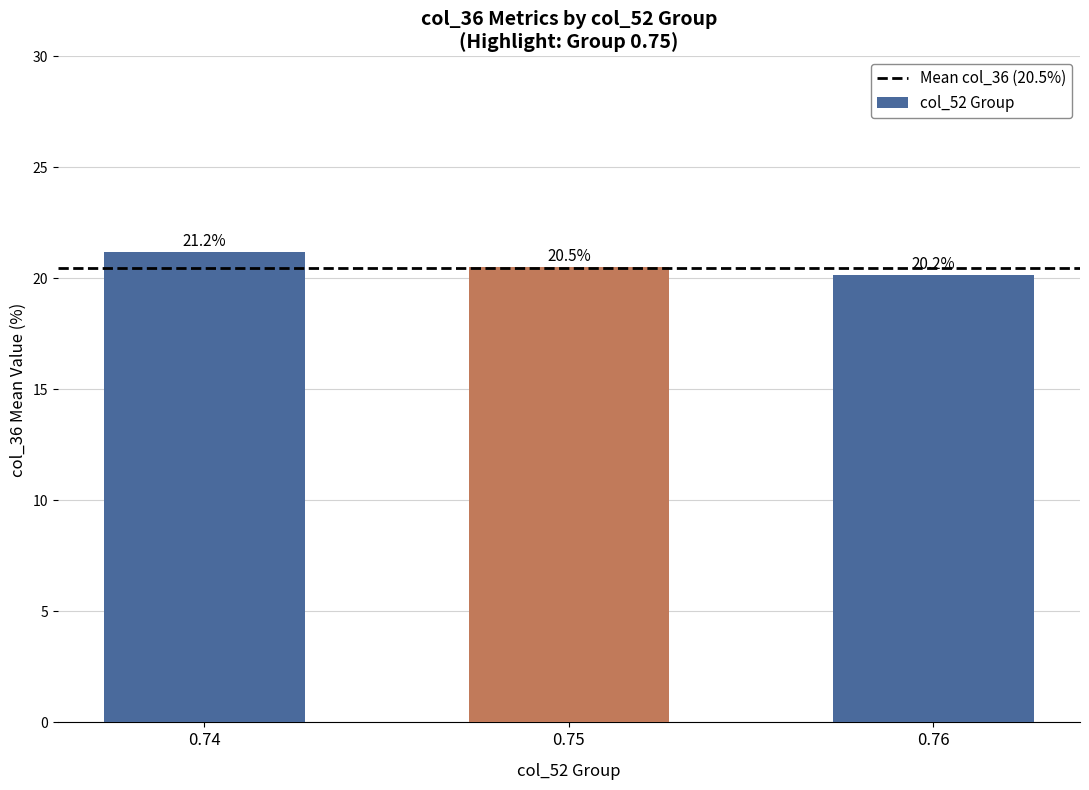

The value at 0.75 is 33.9. True or false?

False